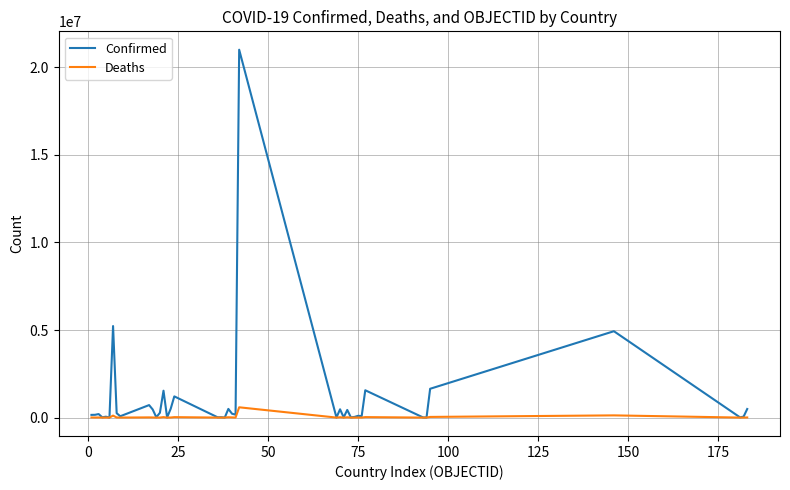

List the series in order of their overall mean, highest first.

Confirmed, Deaths